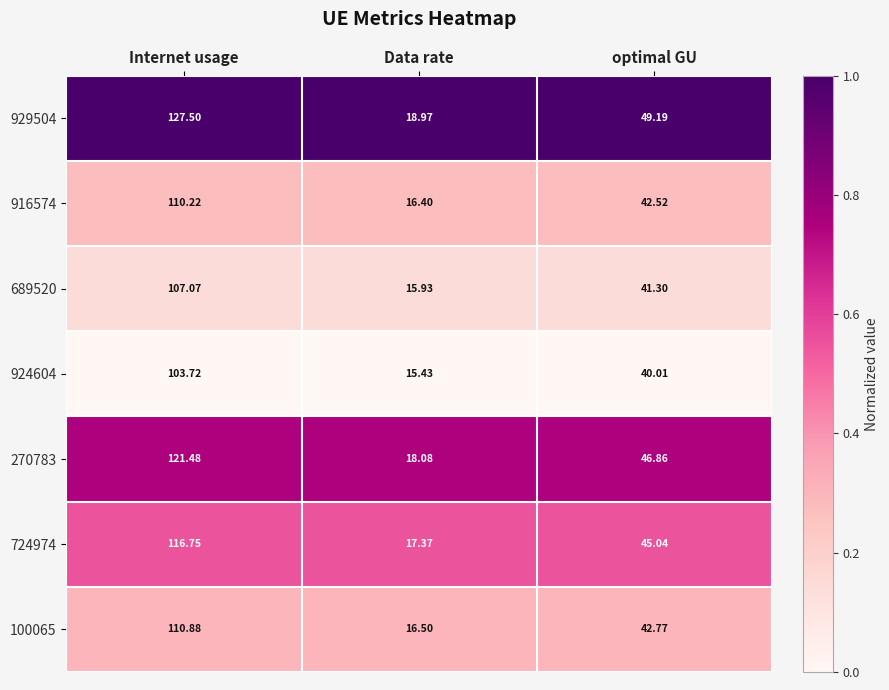

Rank the categories by 689520 value from lowest to highest.

Data rate, optimal GU, Internet usage